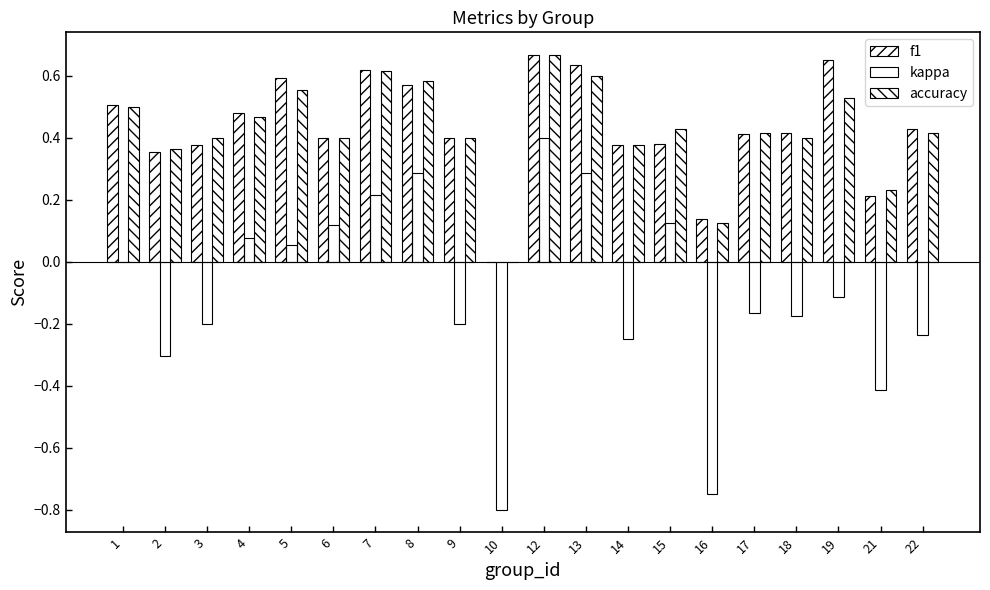

What is the difference between the maximum and minimum values in the accuracy series?

0.7